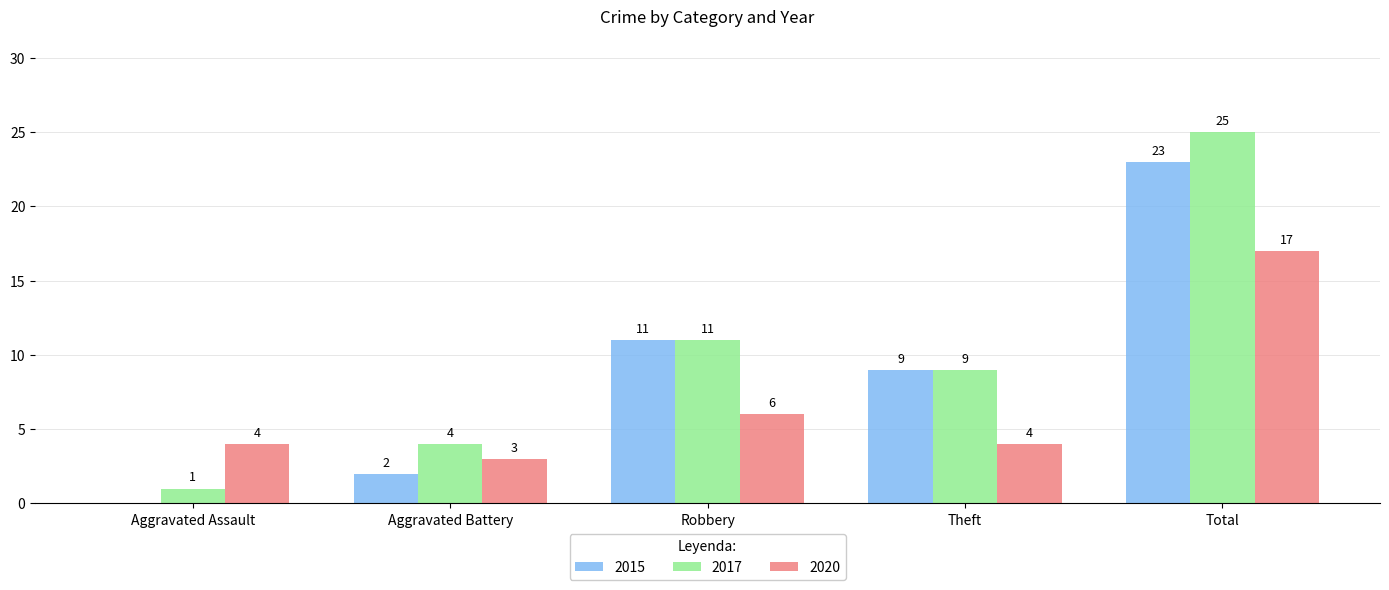

What value does the 2015 series have at Theft, to the nearest 10?

10